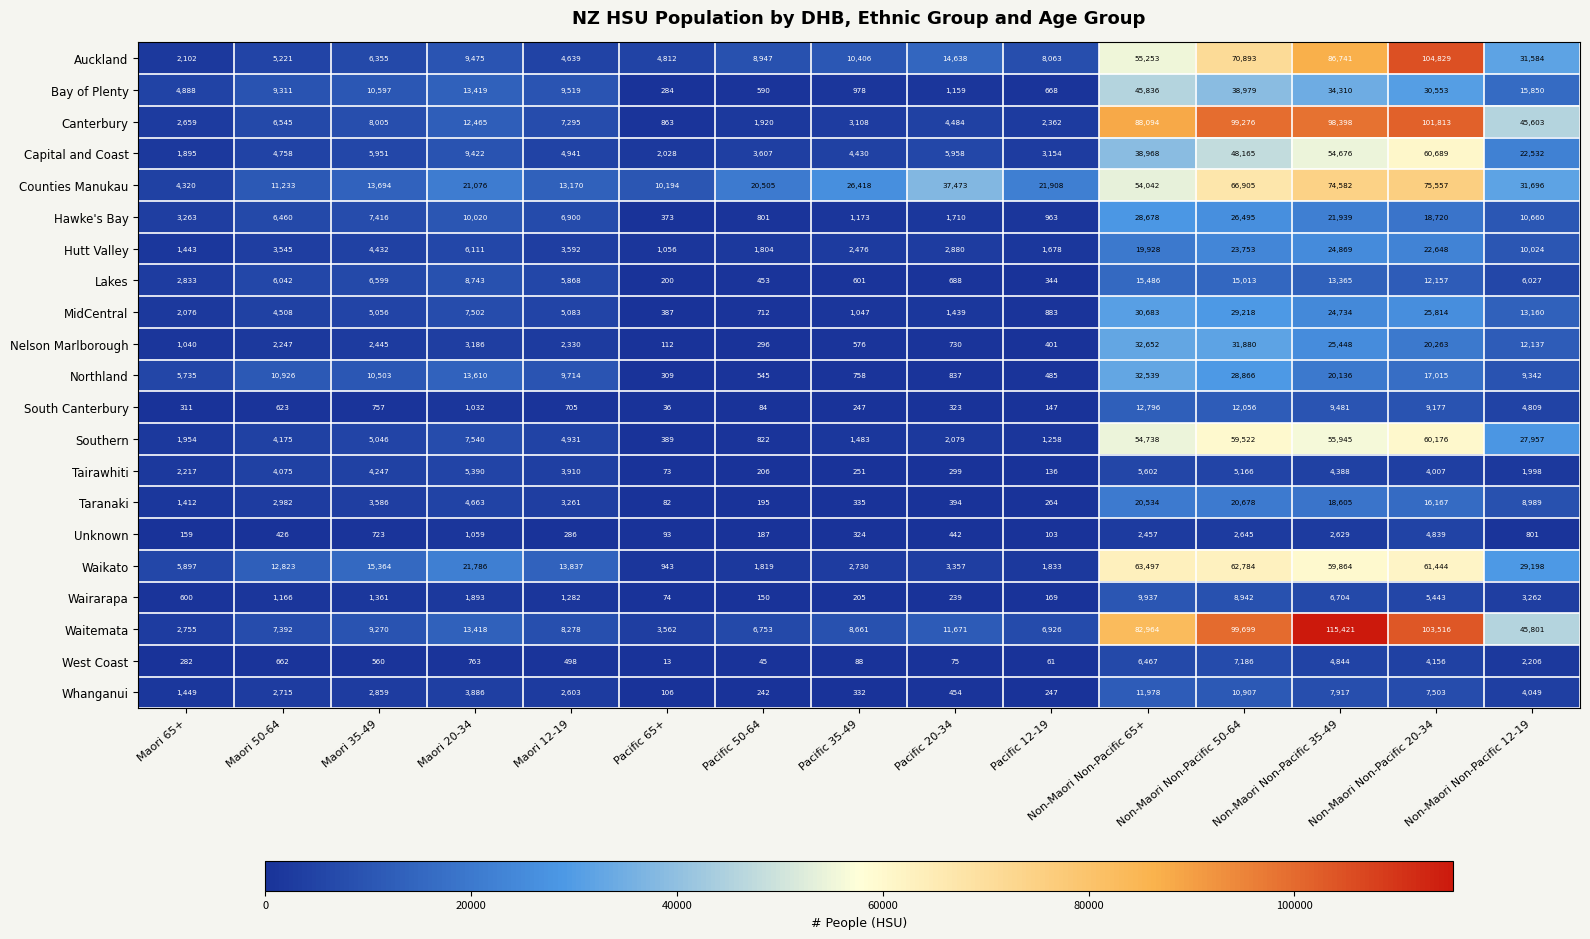

What value does the Counties Manukau series have at Pacific 20-34, to the nearest 100?

37500